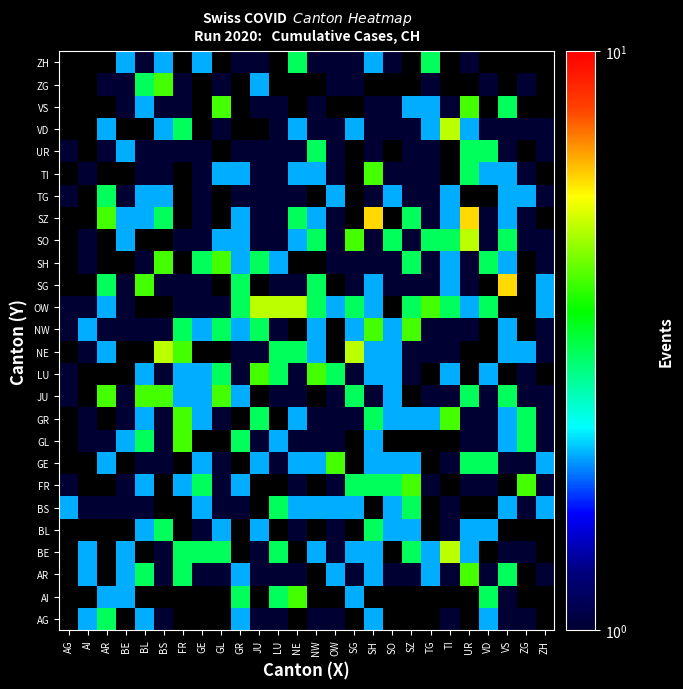

What is the smallest value displayed?

1.0